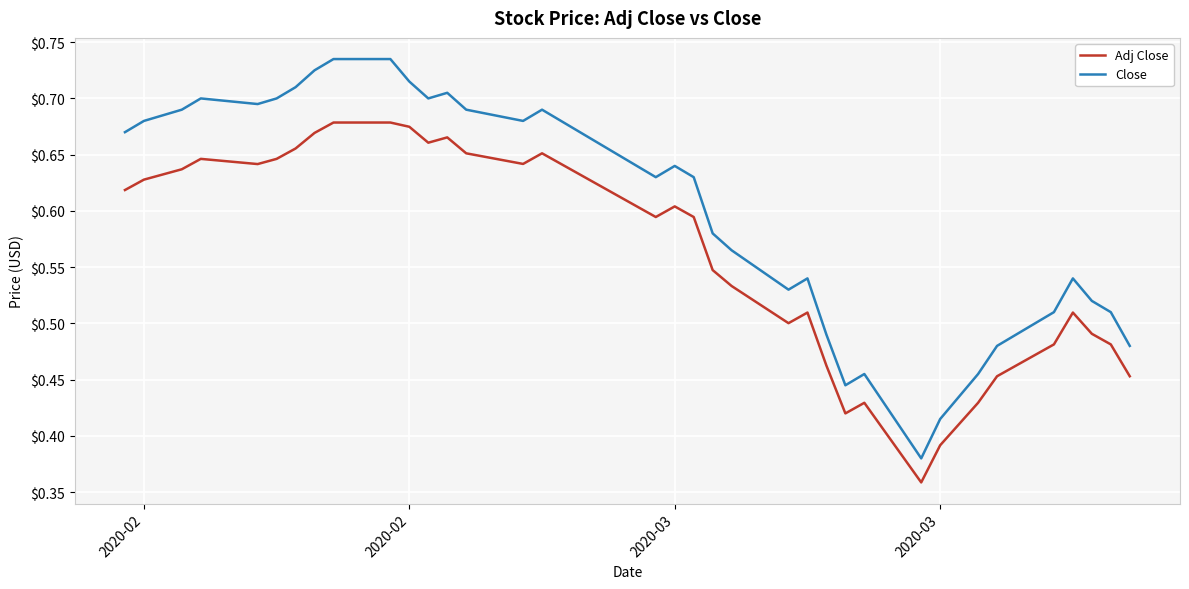

How many interior local valleys does the Adj Close series have?

7